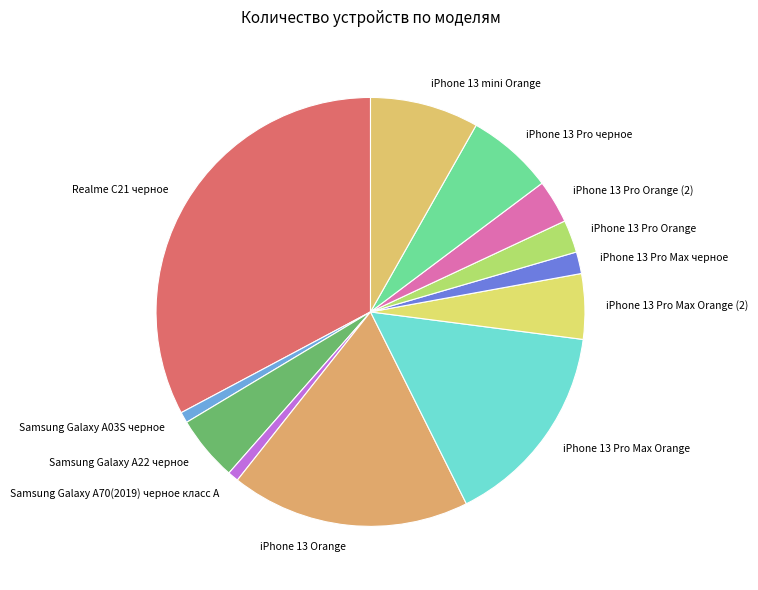

Which category has the biggest portion of the pie?

Realme C21 черное